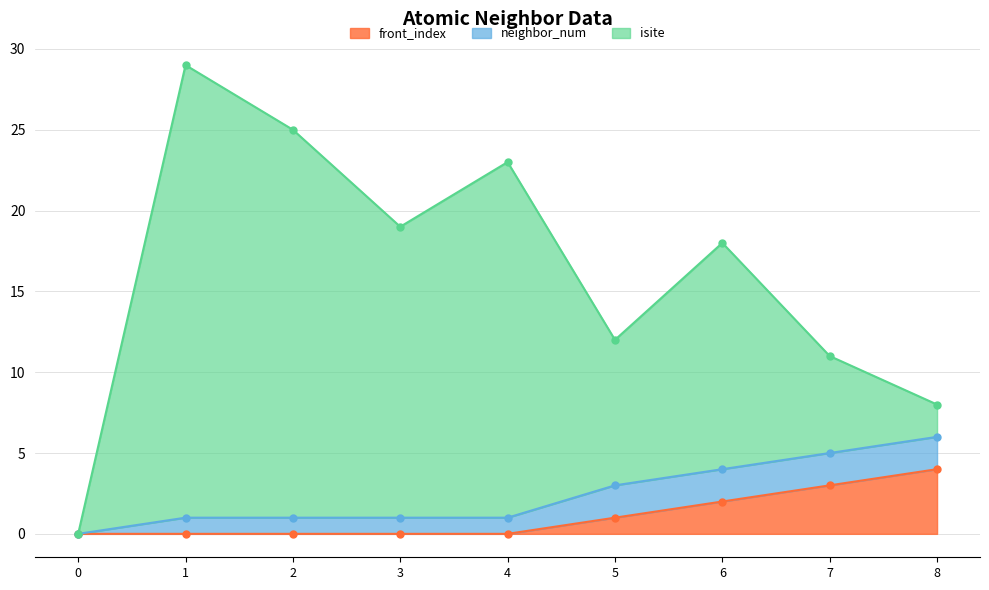

Reading left to right, extract all data points from this chart.

neighbor_num: 0	1	1	1	1	2	2	2	2
isite: 0	28	24	18	22	9	14	6	2
front_index: 0	0	0	0	0	1	2	3	4